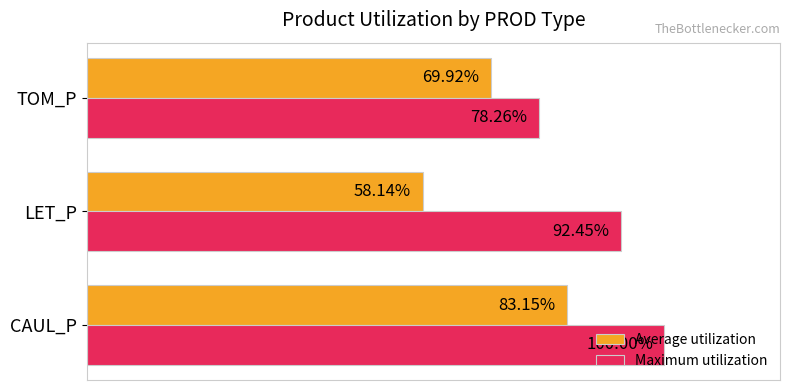

Which series changed the most between LET_P and TOM_P?

Maximum utilization